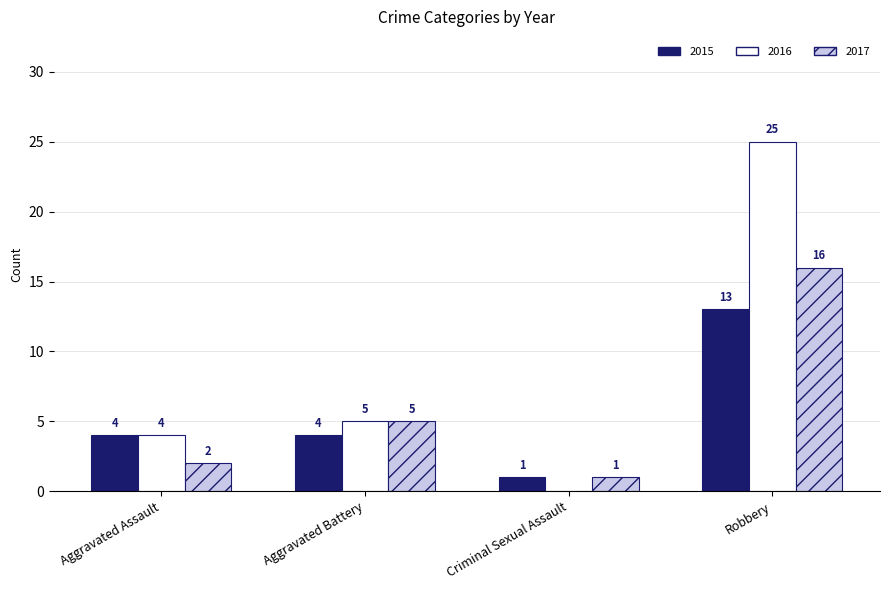

True or false: 2017 has a value of 7 at Aggravated Battery.

False